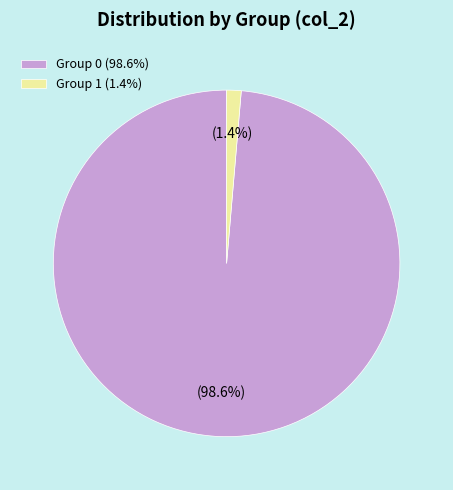

Which category accounts for the majority?

Group 0 (98.6%)